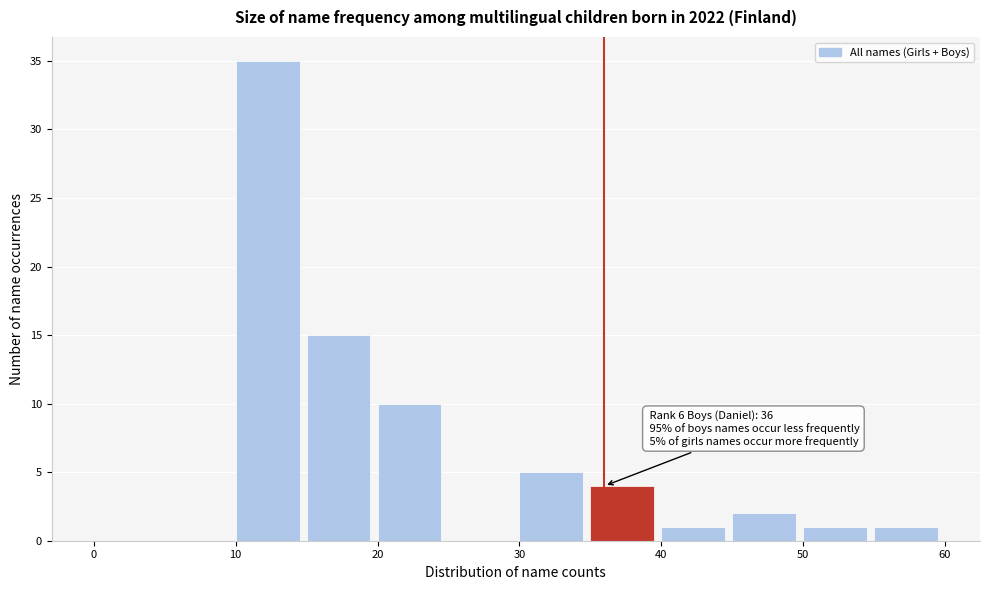

Over which range of the x-axis is the bar tallest?

10 to 15